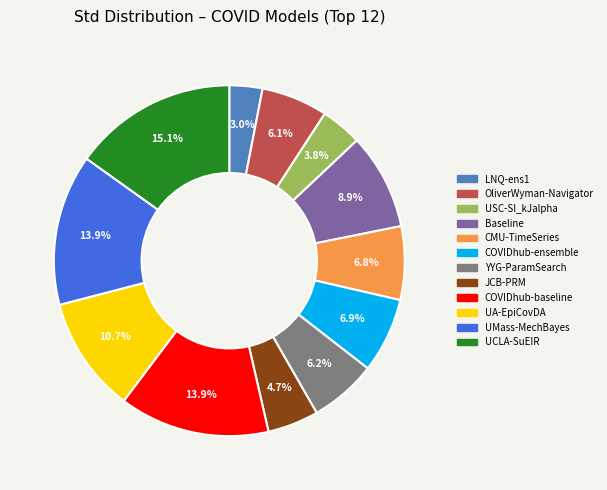

What percentage is NOT represented by OliverWyman-Navigator?

93.9%